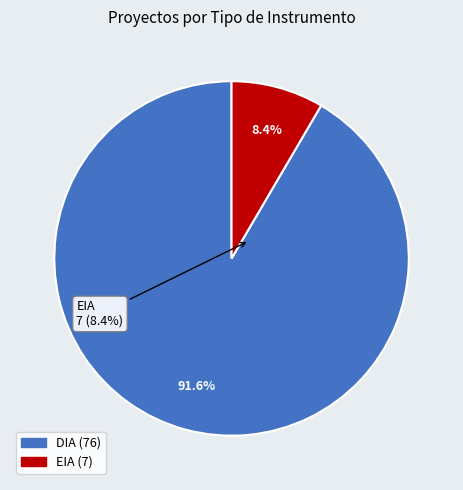

Is there any slice that represents more than half of the pie?

Yes